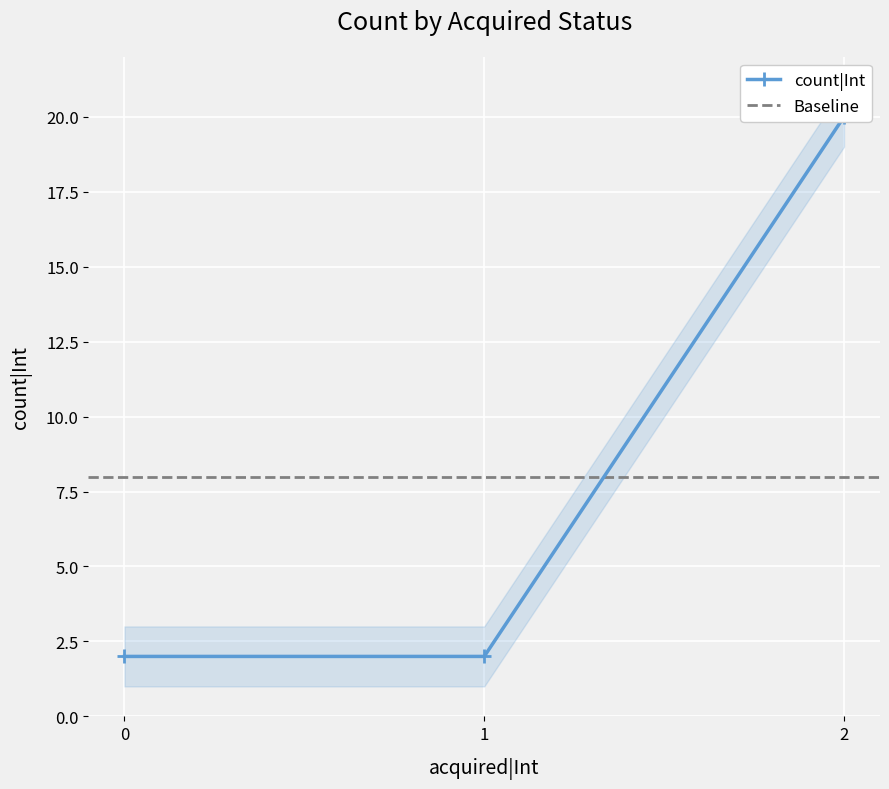

Is this an area chart (filled region under the line)?

No